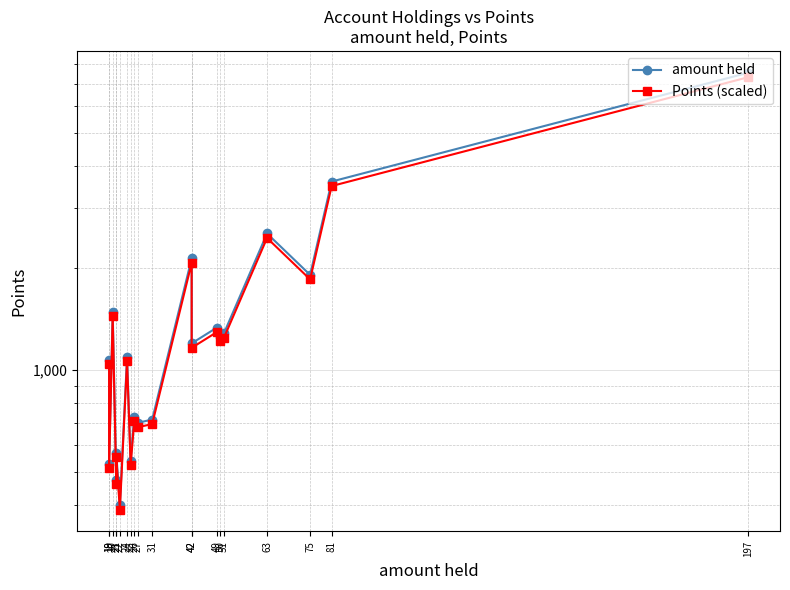

At 51, list the series in order from largest to smallest.

amount held, Points (scaled)